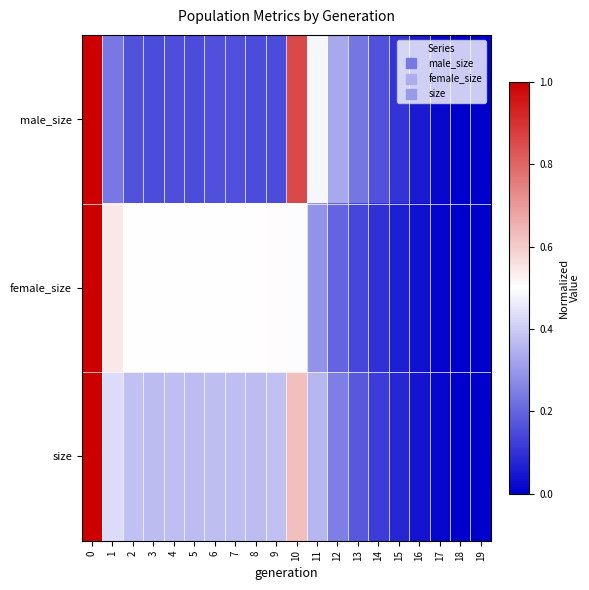

Reading left to right, list all the values displayed in this chart.

male_size: 0=1.0	1=0.2	2=0.2	3=0.2	4=0.2	5=0.1	6=0.2	7=0.2	8=0.1	9=0.2	10=0.9	11=0.5	12=0.3	13=0.2	14=0.2	15=0.1	16=0.1	17=0.0	18=0.0	19=0.0
female_size: 0=1.0	1=0.5	2=0.5	3=0.5	4=0.5	5=0.5	6=0.5	7=0.5	8=0.5	9=0.5	10=0.5	11=0.3	12=0.2	13=0.1	14=0.1	15=0.1	16=0.0	17=0.0	18=0.0	19=0.0
size: 0=1.0	1=0.4	2=0.4	3=0.4	4=0.4	5=0.4	6=0.4	7=0.4	8=0.4	9=0.4	10=0.6	11=0.4	12=0.2	13=0.2	14=0.1	15=0.1	16=0.0	17=0.0	18=0.0	19=0.0